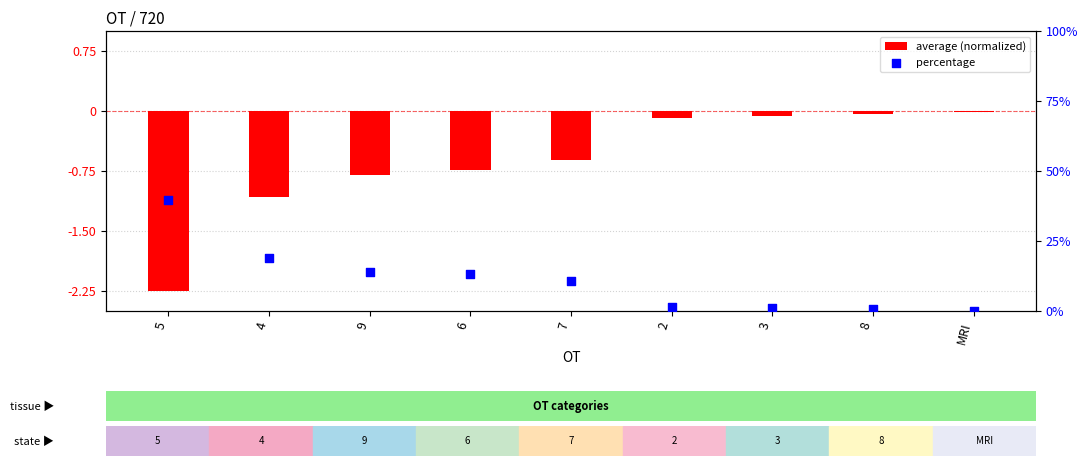

Which series has the widest spread of Y values?

percentage